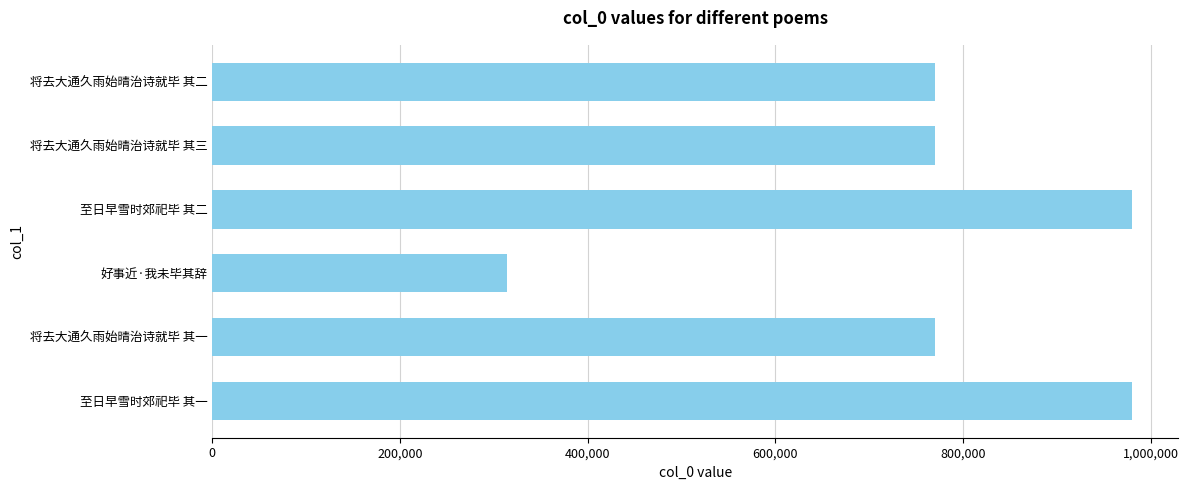

How many categories are shown in the chart?

6